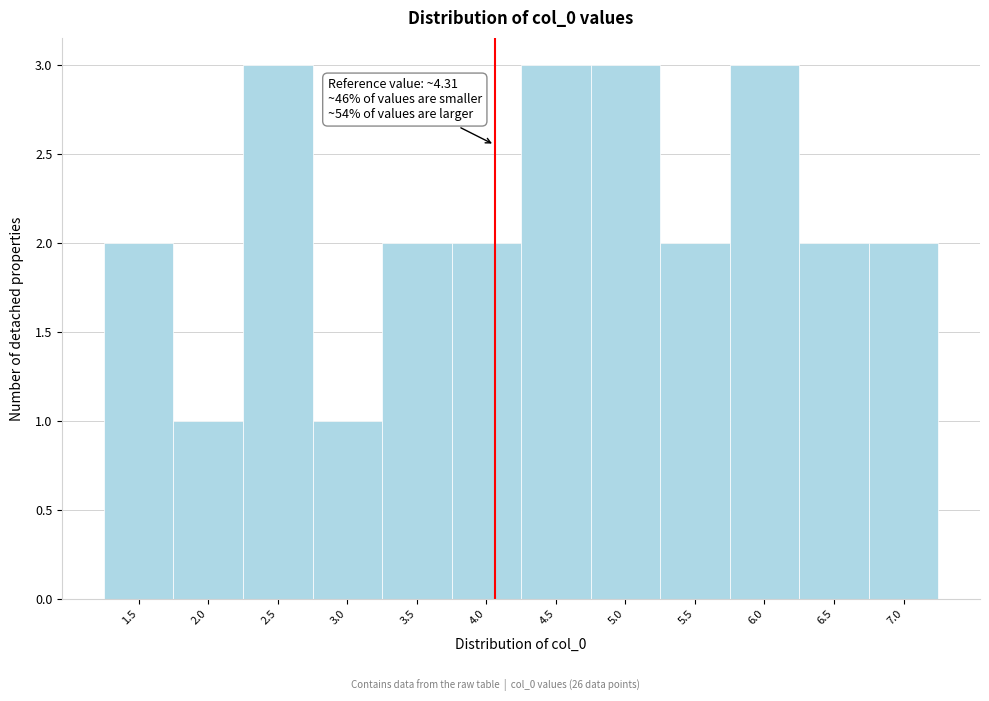

Reading left to right, transcribe all the data shown in this chart.

2	1	3	1	2	2	3	3	2	3	2	2